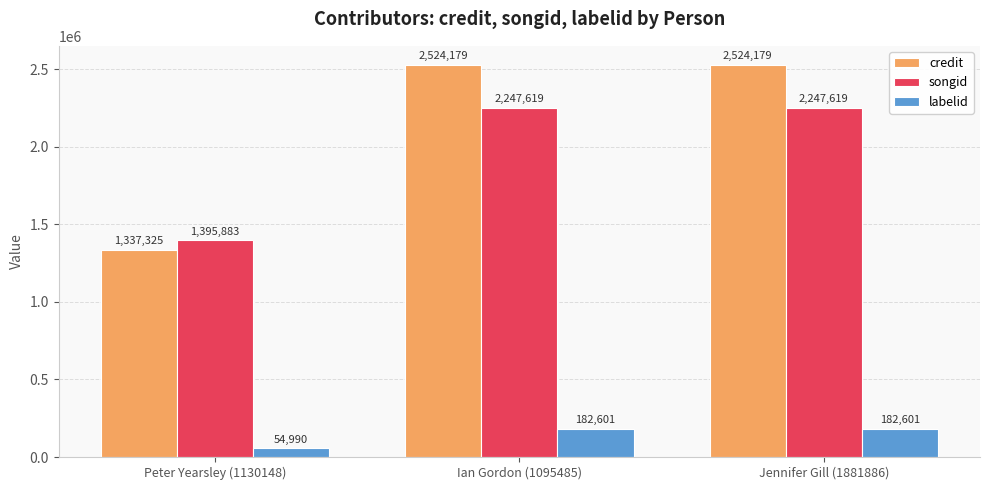

Are the bars horizontal?

No